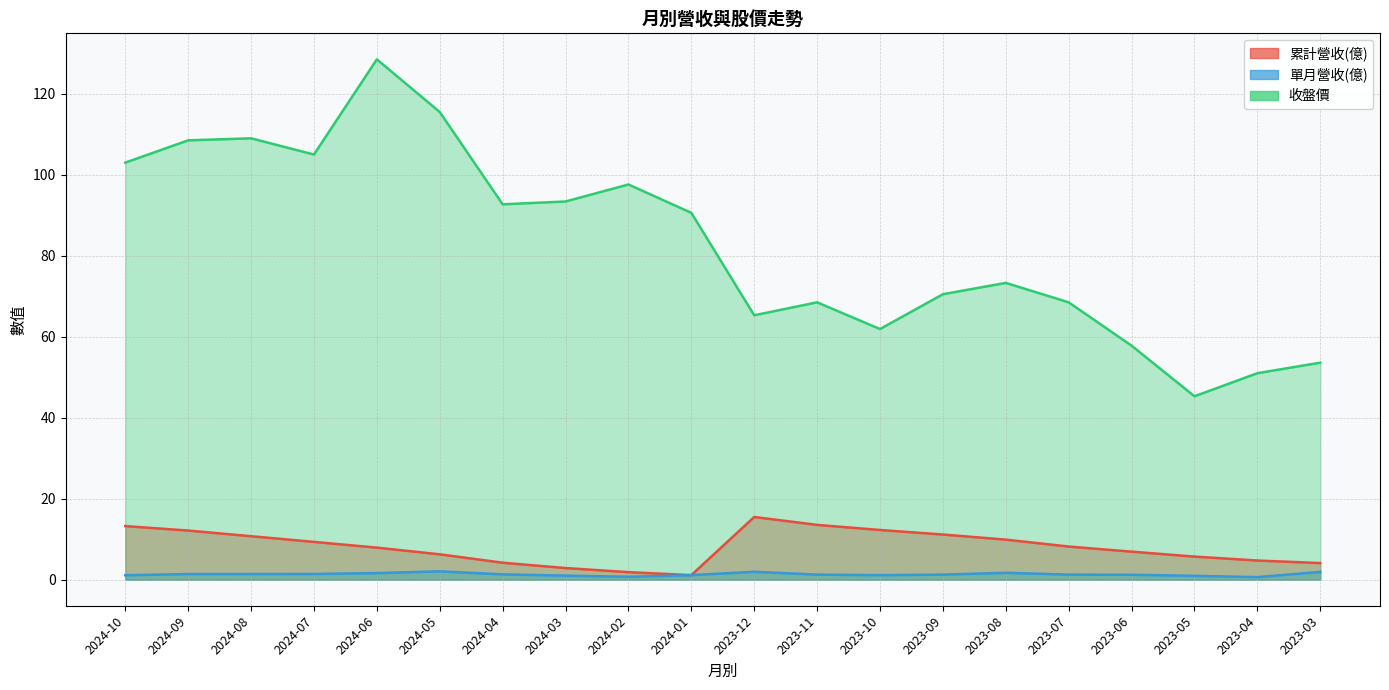

At which category does 單月營收(億) reach its first local peak?

2024-05